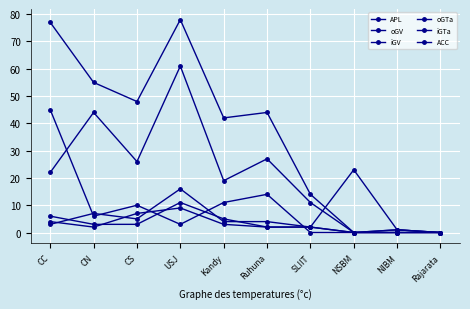

How many values in oGV are above zero?

9